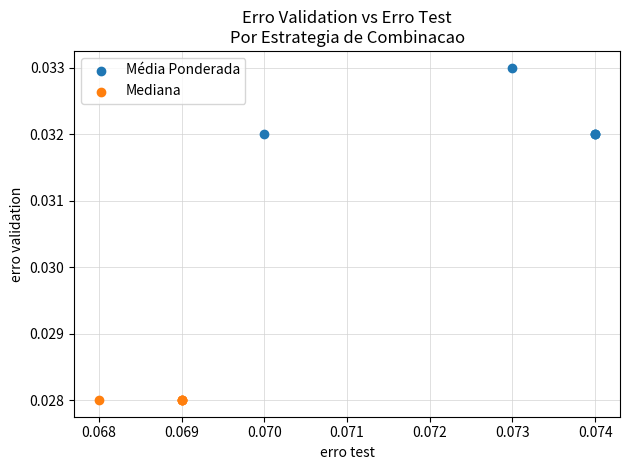

What are all the series names shown in the legend?

Média Ponderada, Mediana